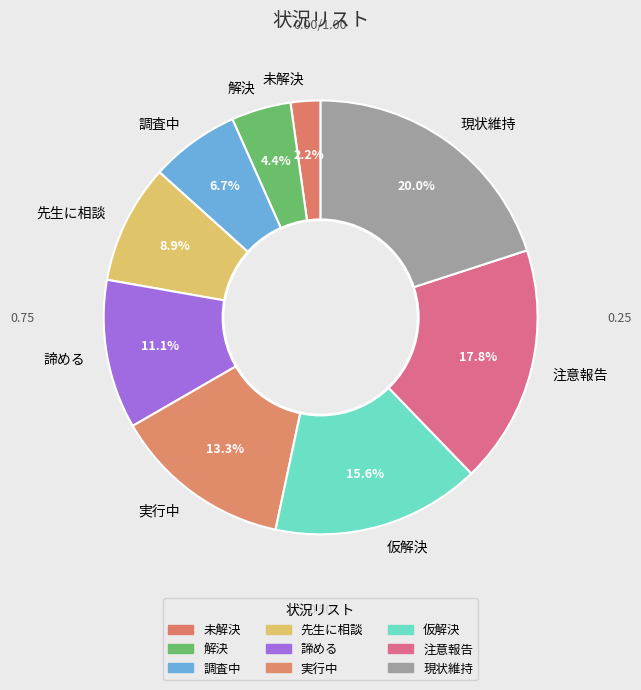

Which category has the smallest portion of the pie?

未解決